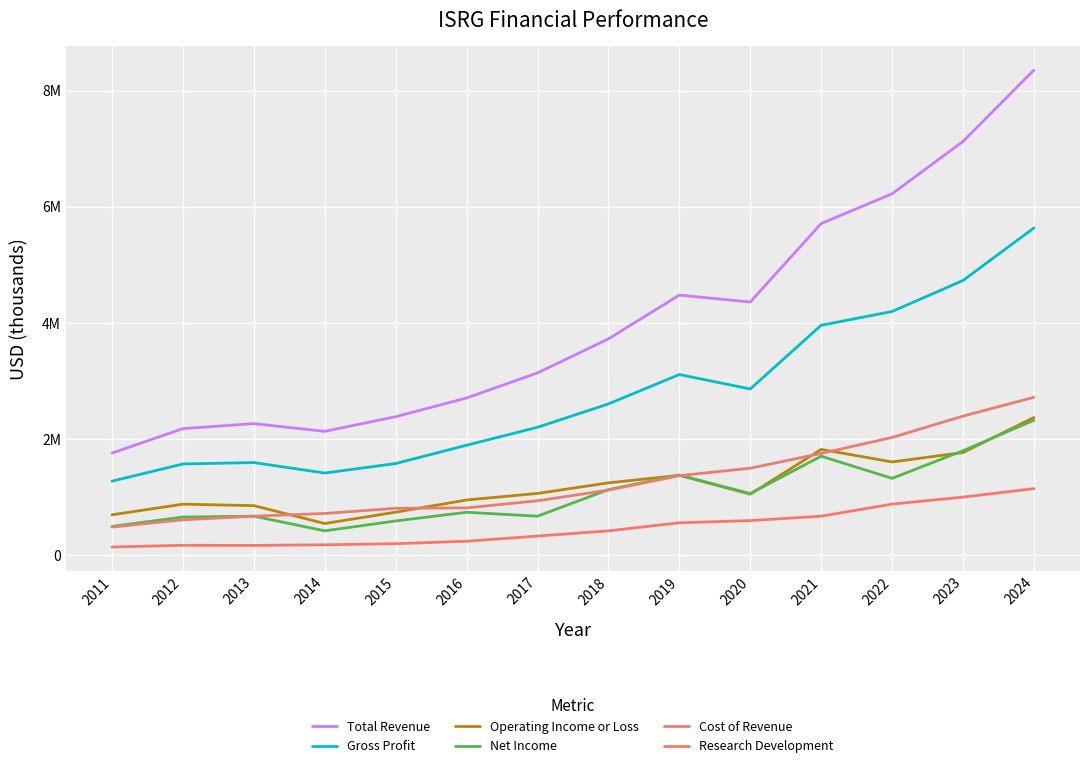

What is the difference between the second highest and minimum values in the Total Revenue series?

5366800